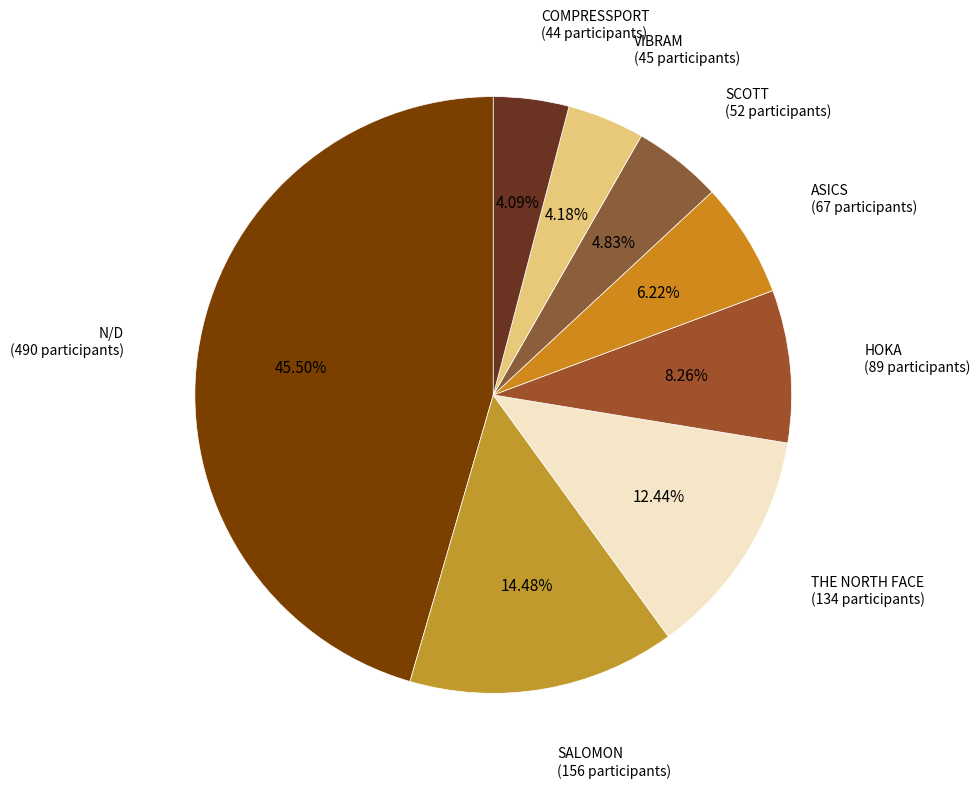

How many slices are in this pie chart?

8